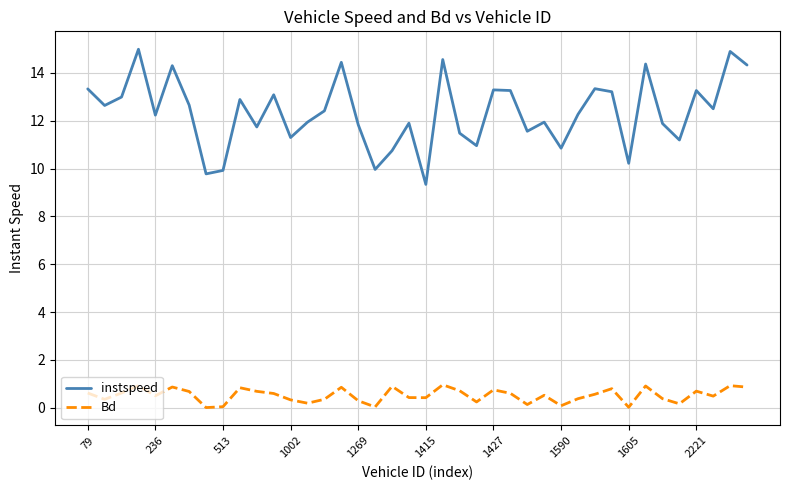

Rank the series by their average value, from lowest to highest.

Bd, instspeed